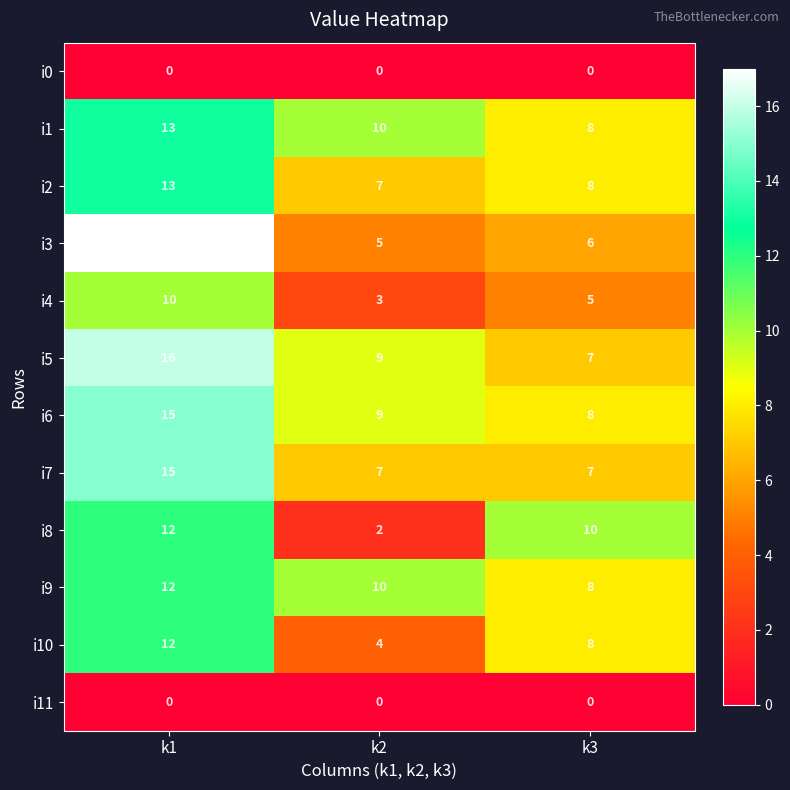

How many series are shown in this chart?

12